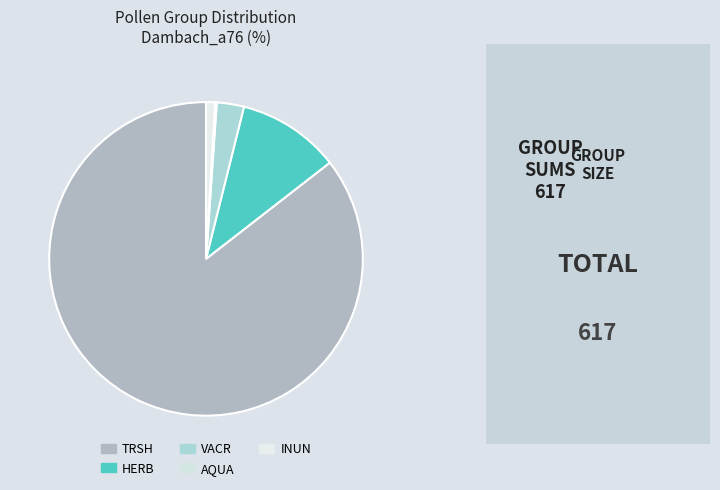

What percentage is the INUN slice, to the nearest percent?

1%